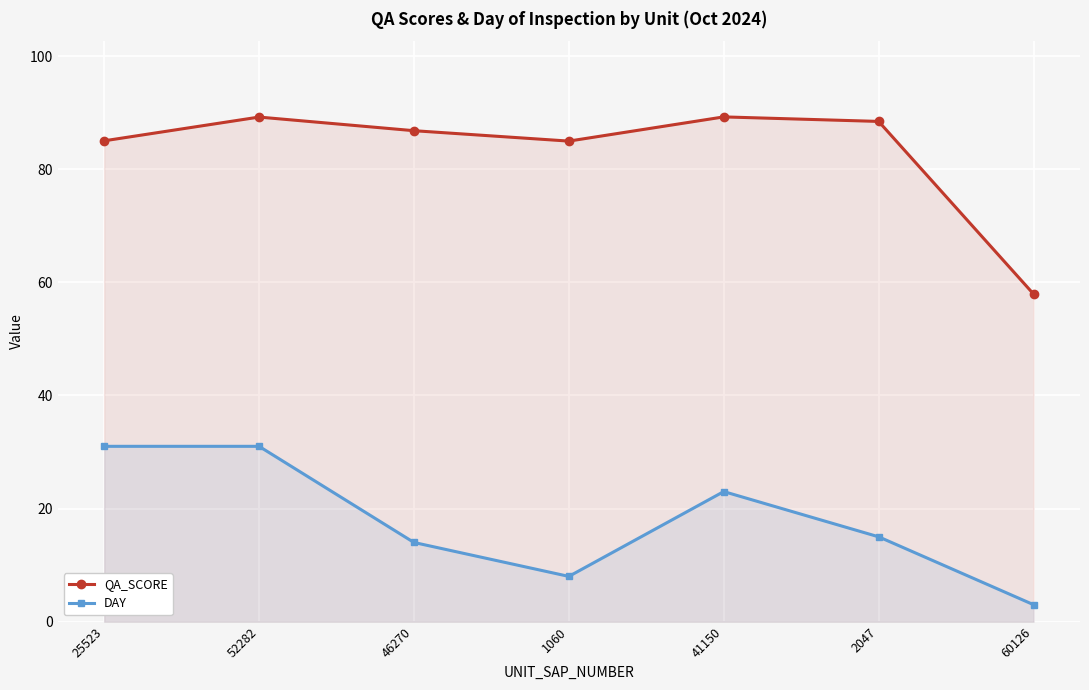

At how many categories does at least one series exceed 23?

7